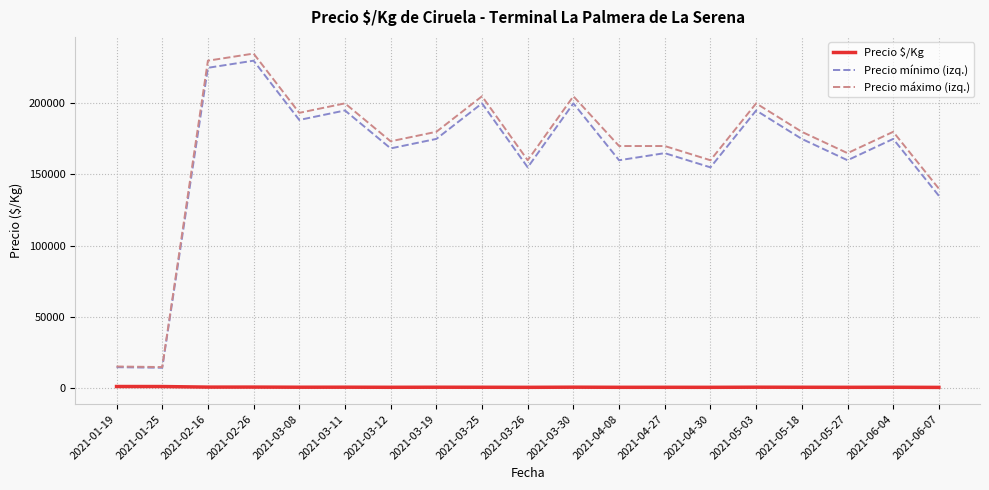

The value of Precio máximo (izq.) at 2021-05-27 is 74609.5. True or false?

False